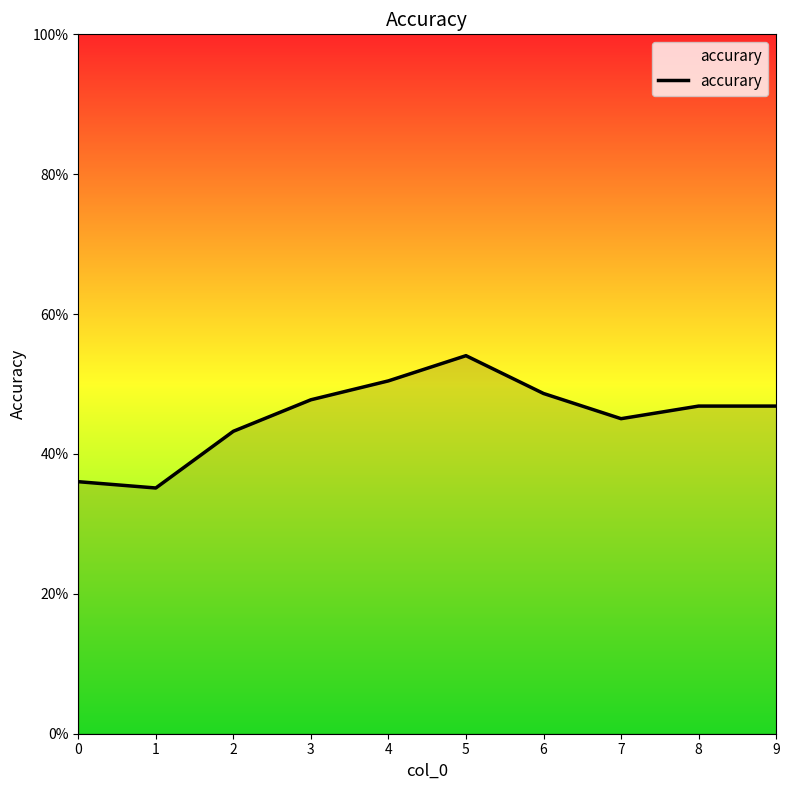

Reading left to right, extract all data points from this chart.

0=0.4	1=0.4	2=0.4	3=0.5	4=0.5	5=0.5	6=0.5	7=0.5	8=0.5	9=0.5